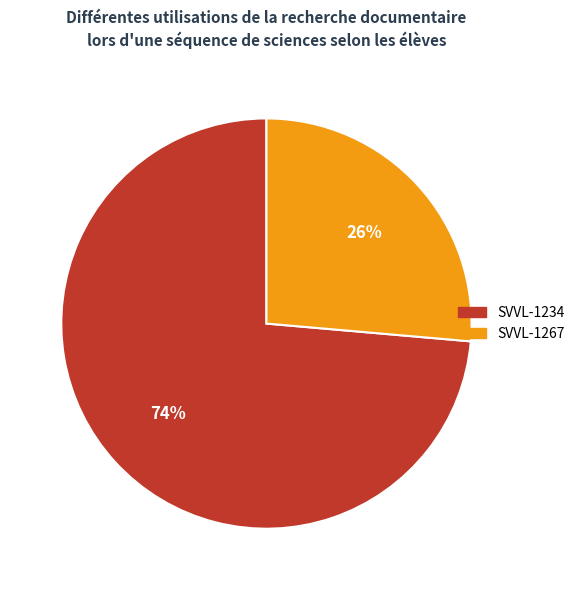

Is it true that SVVL-1267 is 15% of the pie?

False